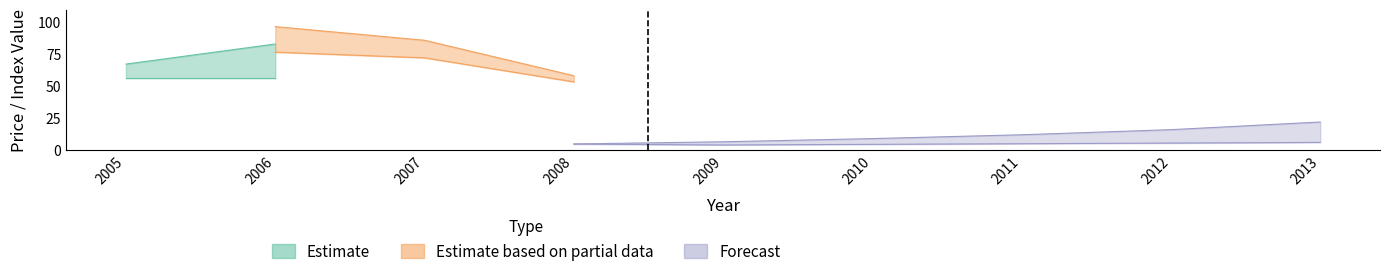

Is this an area chart (filled region under the line)?

No